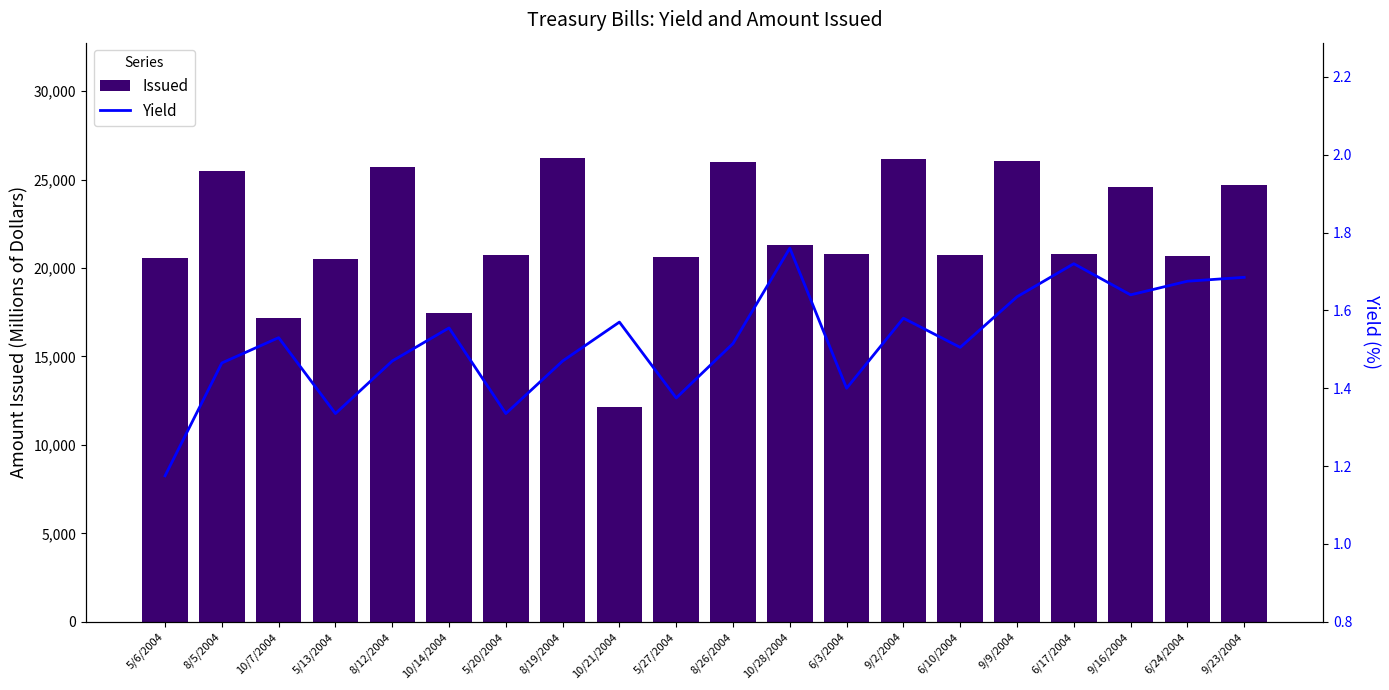

What is the difference between the Yield values at 6/17/2004 and 9/9/2004?

0.1